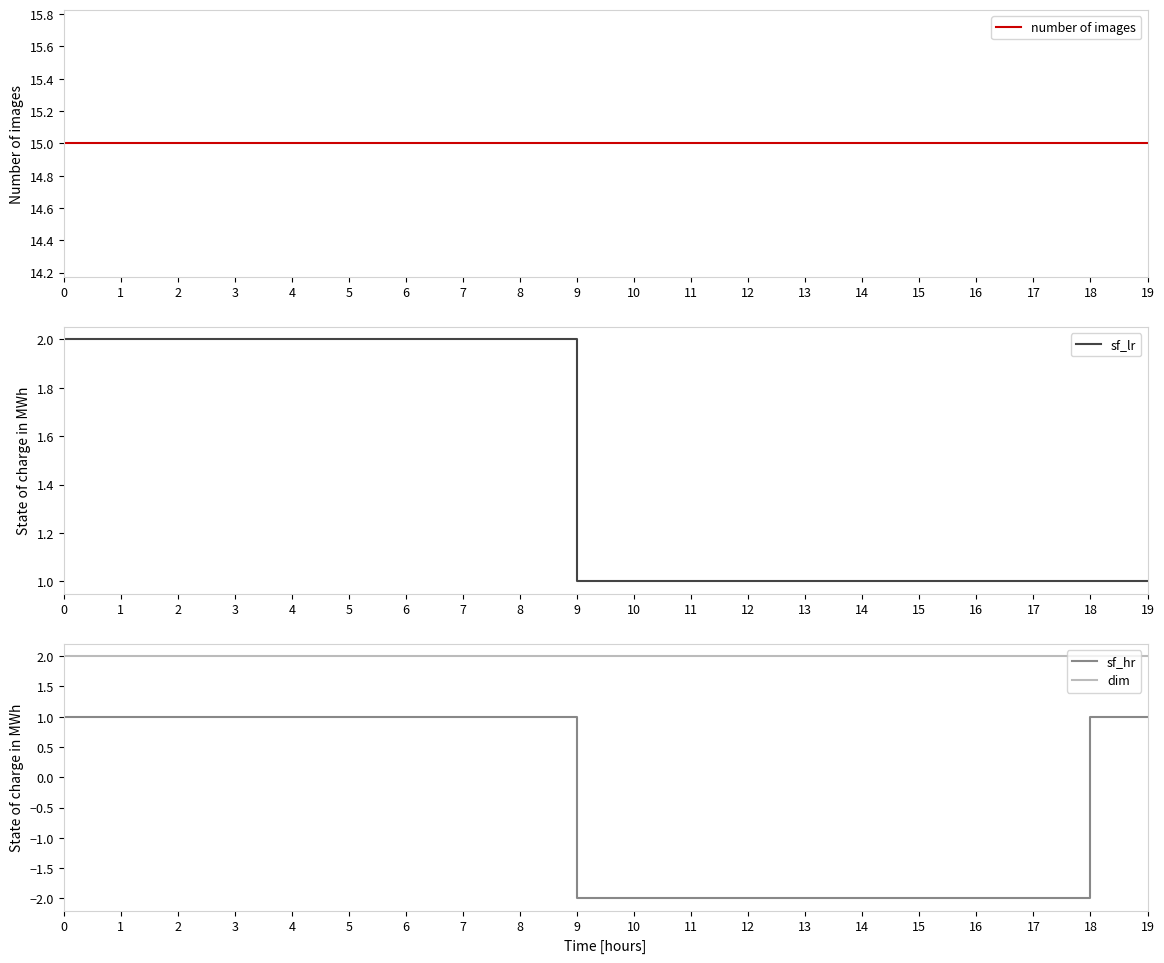

Which series has the widest spread of values?

sf_hr